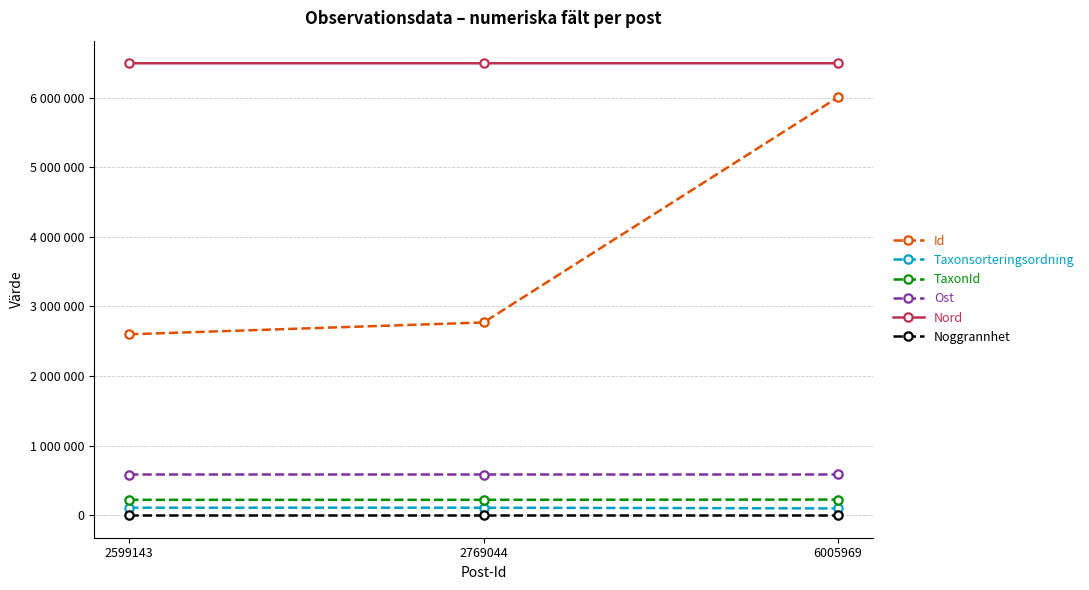

What is the highest value of the Ost series?

583975